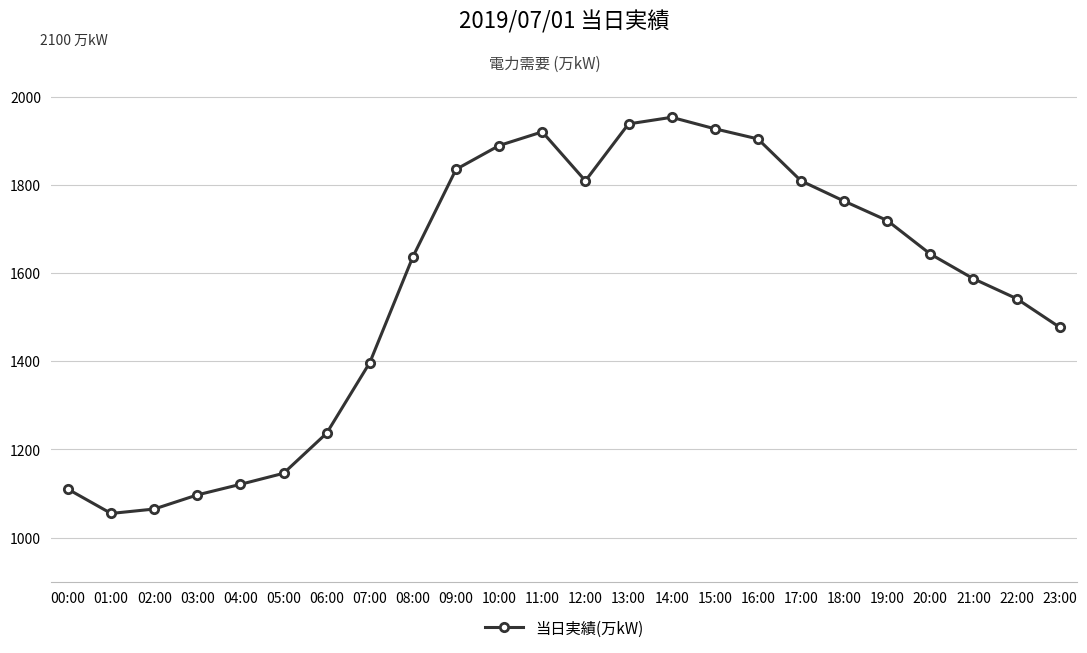

Reading left to right, what are all the values shown in this chart?

1110	1055	1065	1097	1121	1146	1237	1397	1637	1835	1889	1920	1809	1938	1953	1927	1904	1809	1763	1719	1643	1587	1542	1477